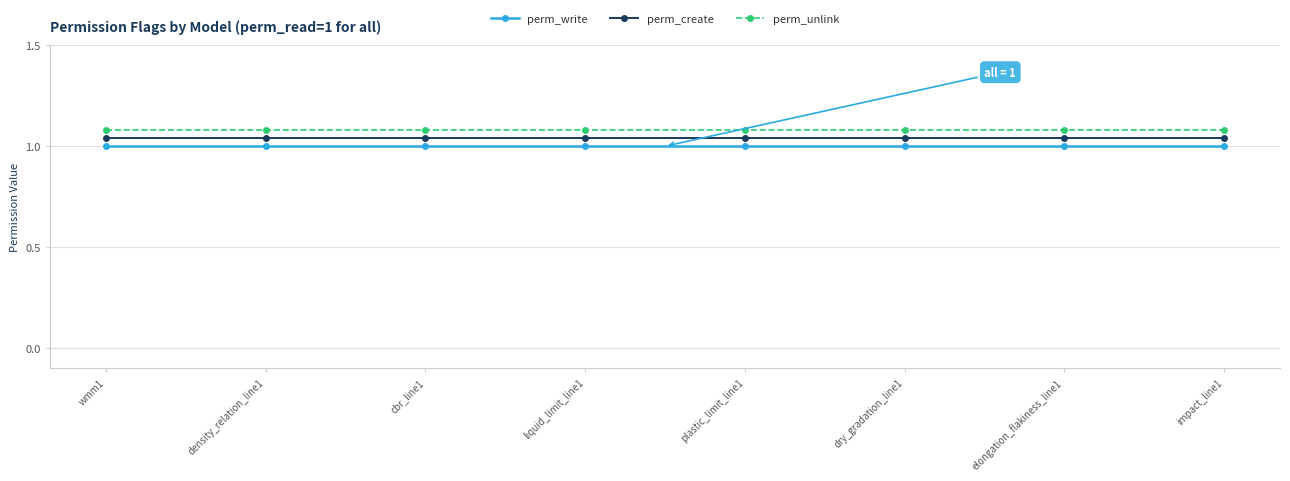

True or false: perm_unlink and perm_write intersect in this chart.

False